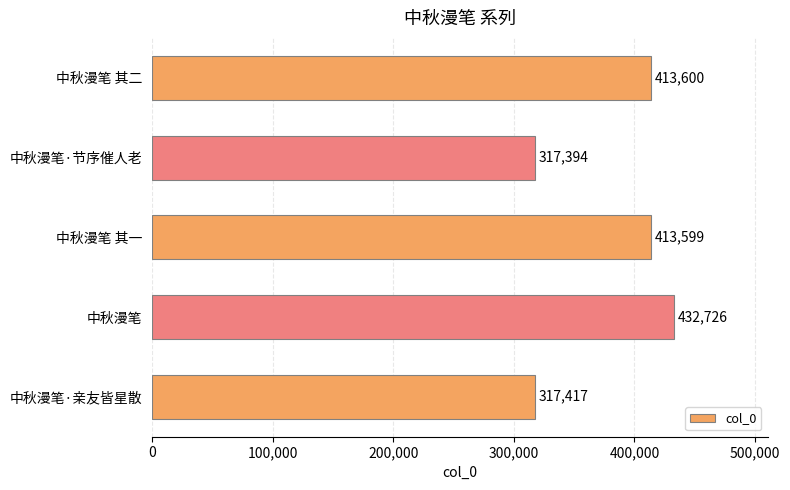

Reading bottom to top, transcribe all the data shown in this chart.

中秋漫笔·亲友皆星散=317417	中秋漫笔=432726	中秋漫笔 其一=413599	中秋漫笔·节序催人老=317394	中秋漫笔 其二=413600